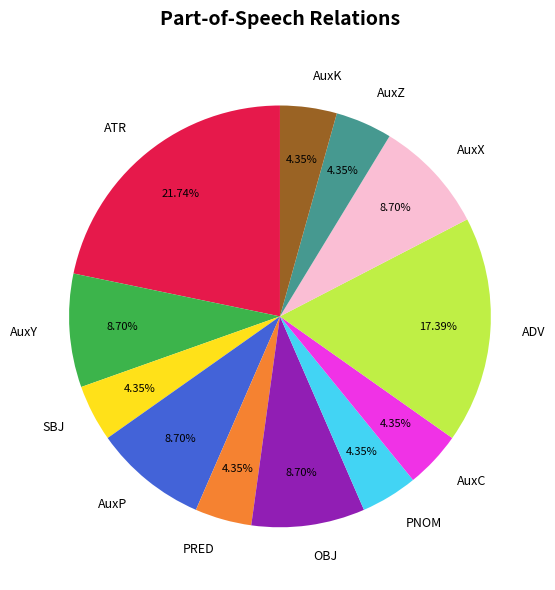

To the nearest percent, what is the difference between the largest and smallest slice percentages?

17%